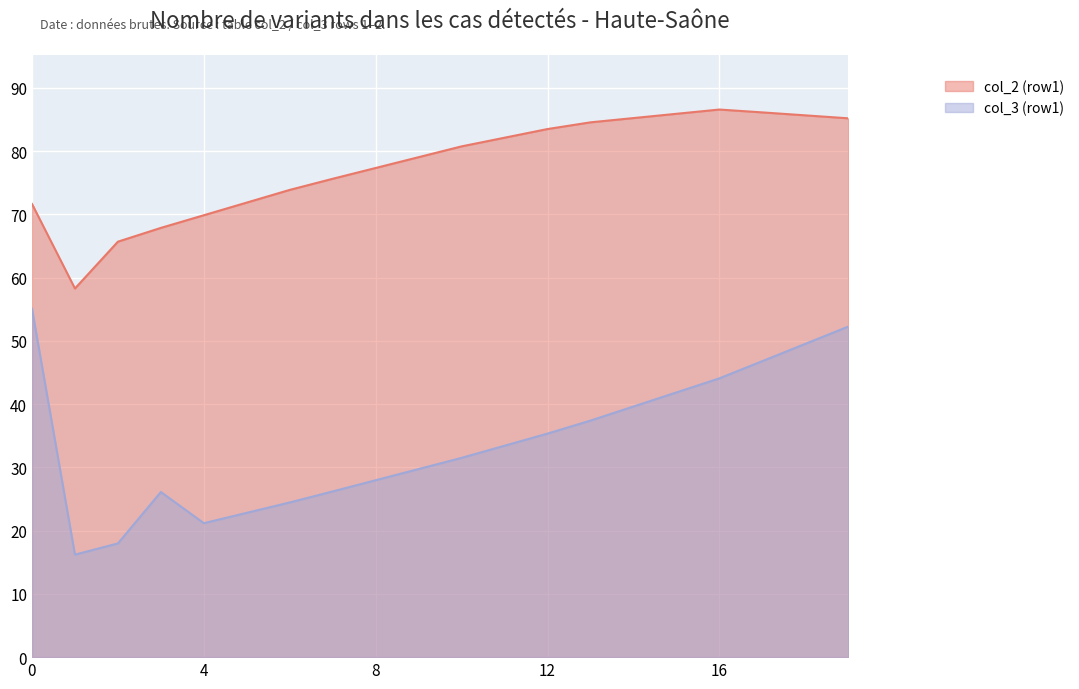

True or false: col_3 (row1) line has more than 1 points higher than both neighbors.

False